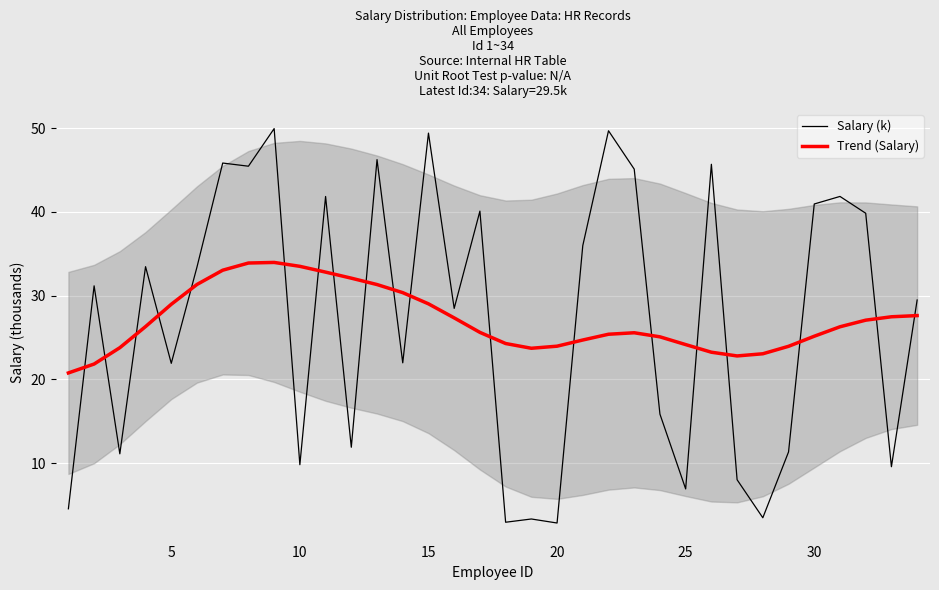

What are all the series names shown in the legend?

Salary (k), Trend (Salary)